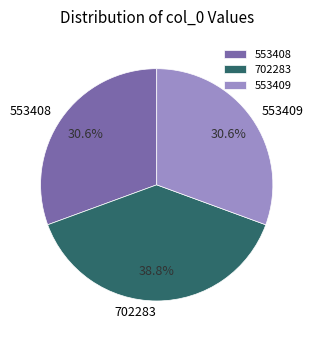

How many slices are in this pie chart?

3